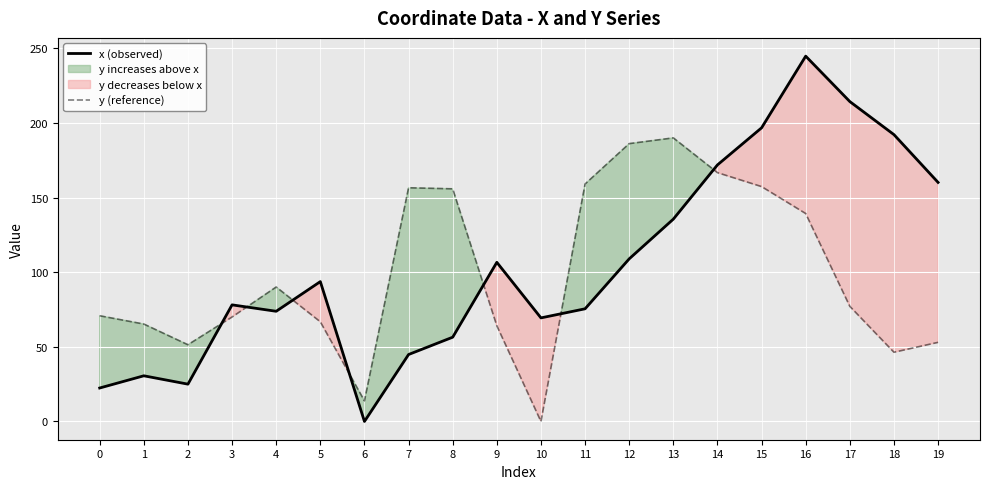

At which label does y (reference) reach its peak?

13